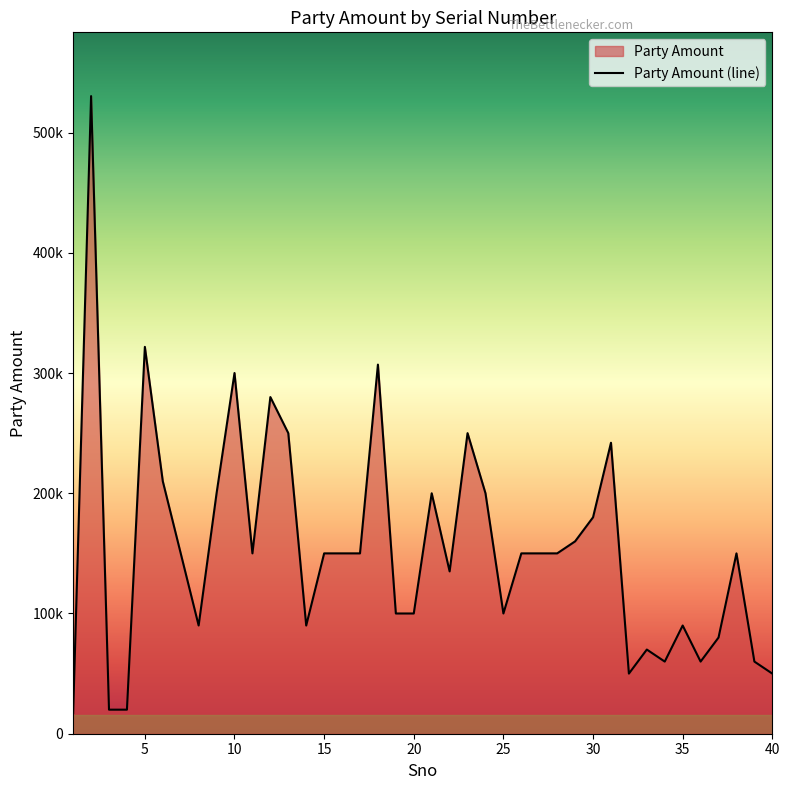

What is the sum of the values at 33 and 27?

220000